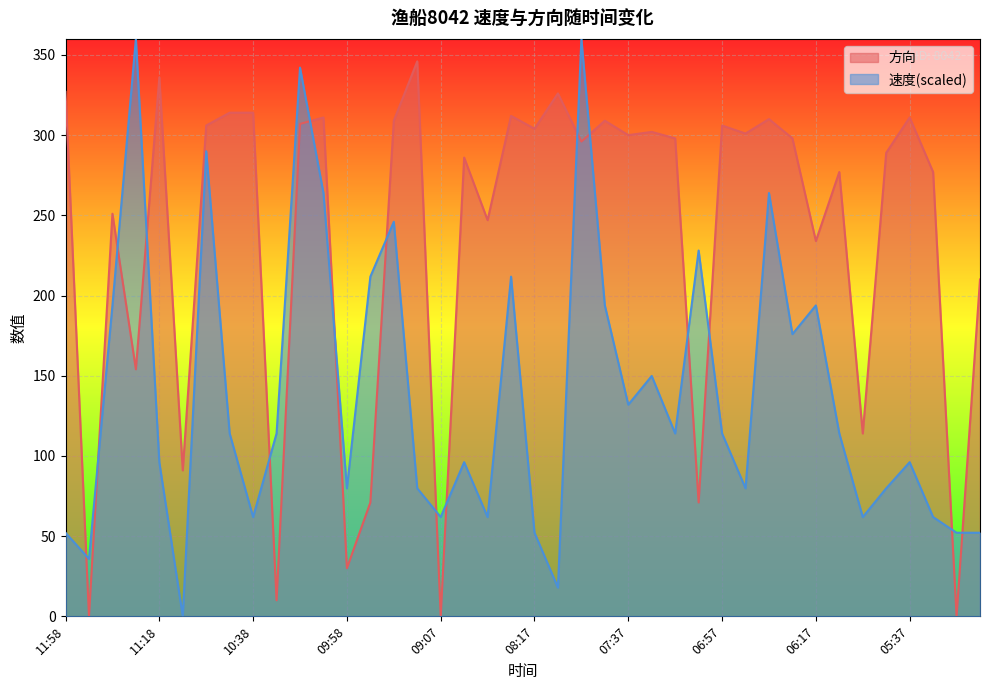

At which category does 方向 reach its first local valley?

11:48